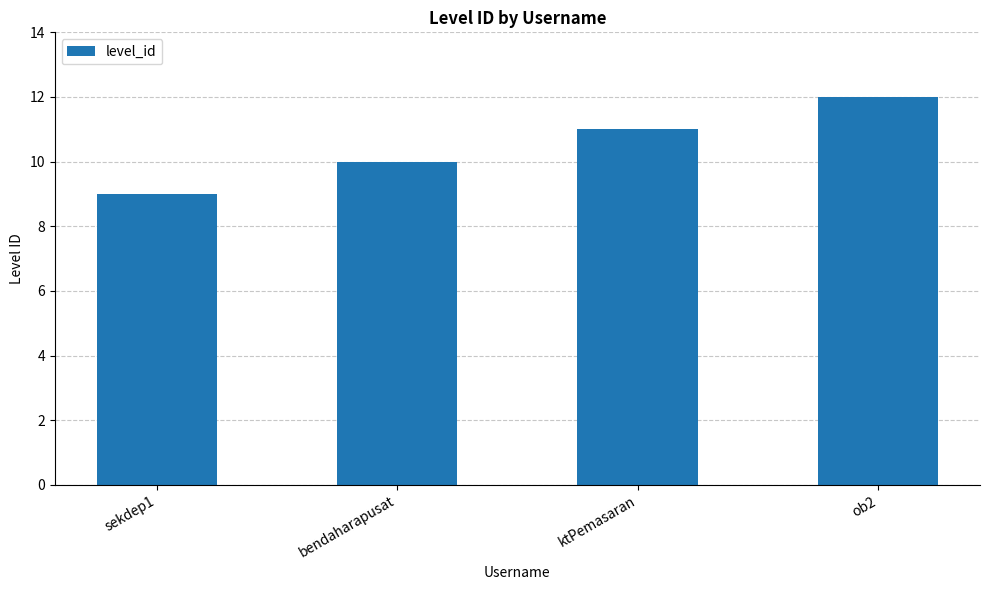

The chart shows a value of 16 at sekdep1. True or false?

False